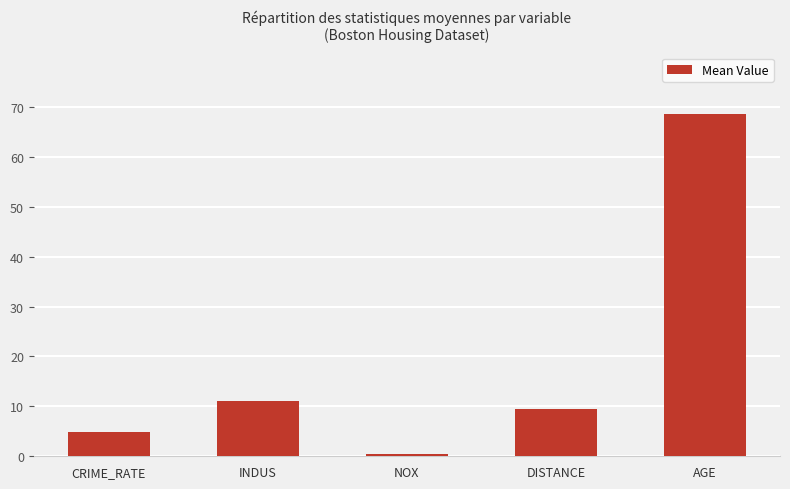

What is the difference between the values at DISTANCE and NOX?

9.0